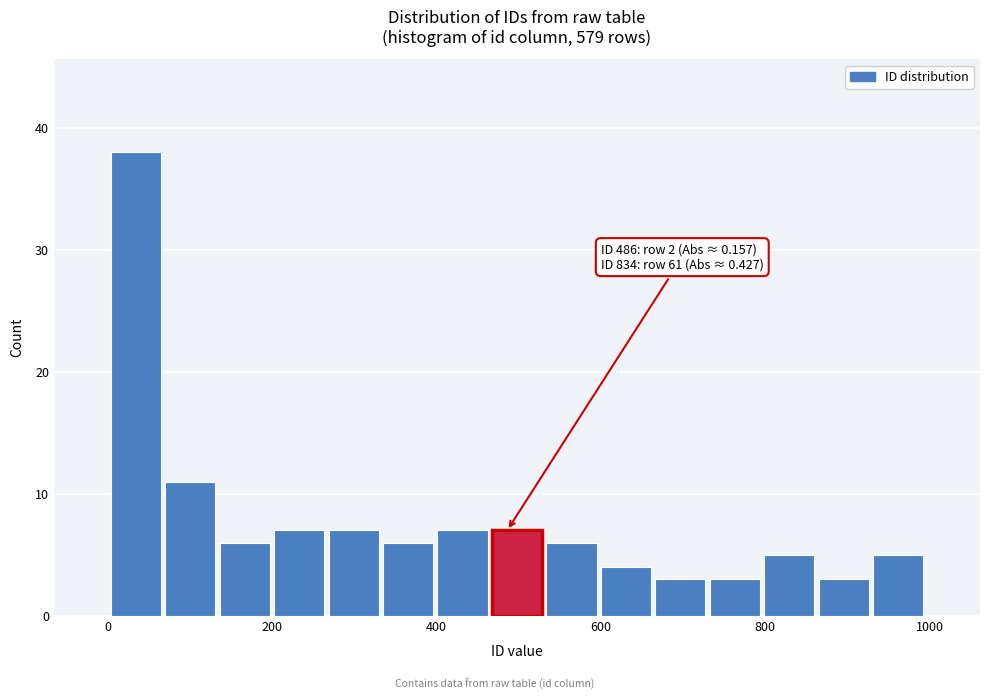

Around what value on the x-axis is the tallest bar? Give the approximate position of its centre, as read against the axis.

40